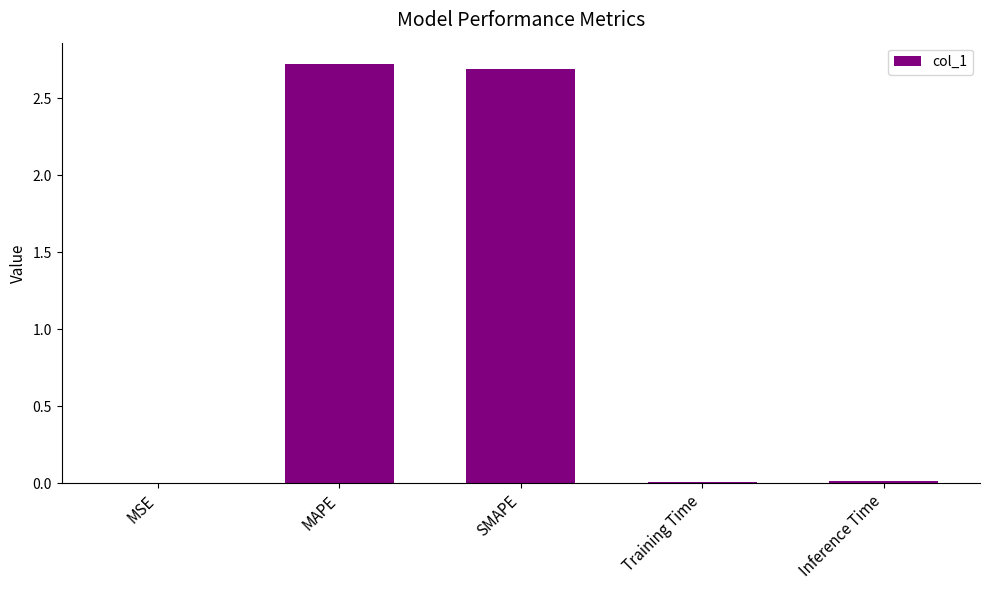

True or false: the data shows 0.0 at MSE.

True